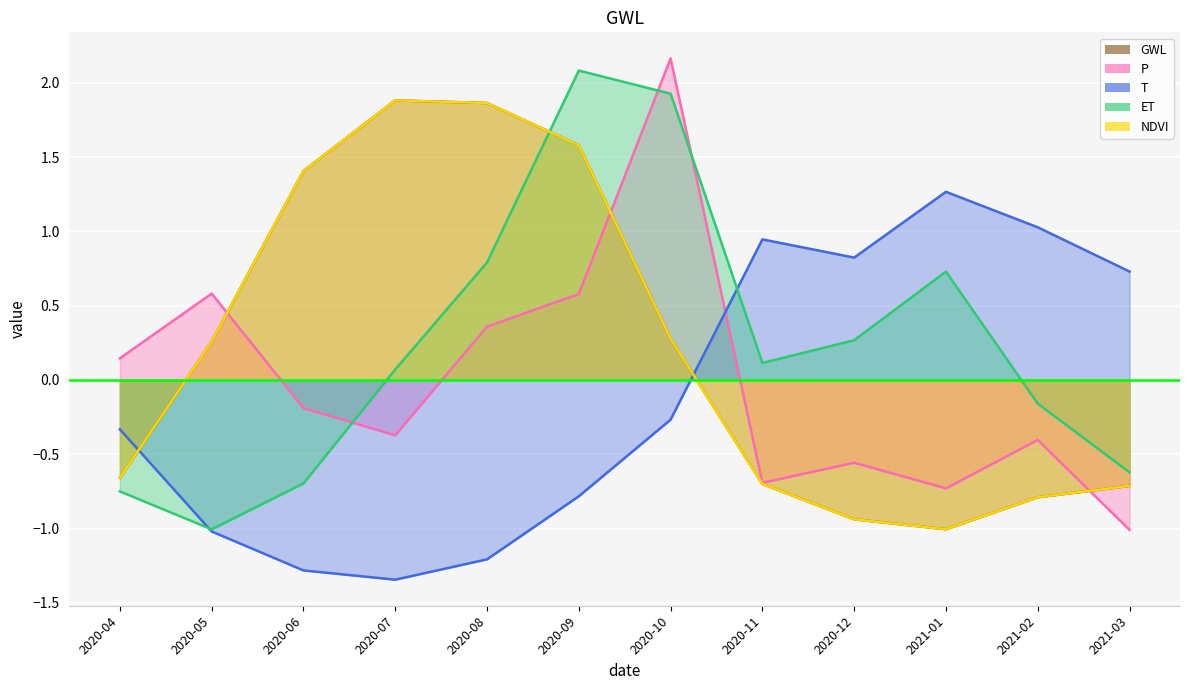

Between 2020-08 and 2020-11, which is larger?

2020-08